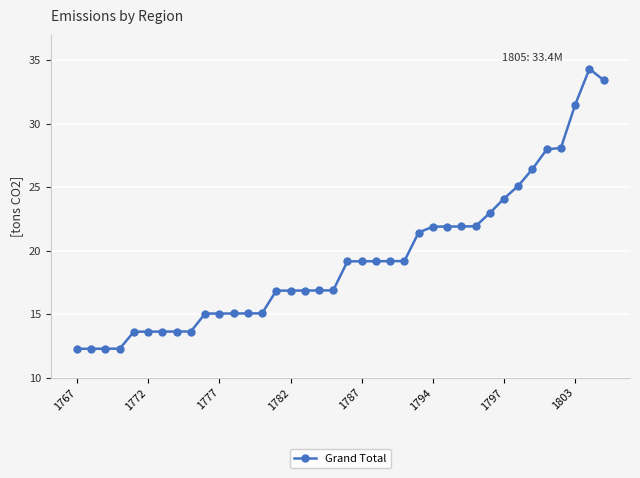

What is the maximum value shown in the chart?

34.3